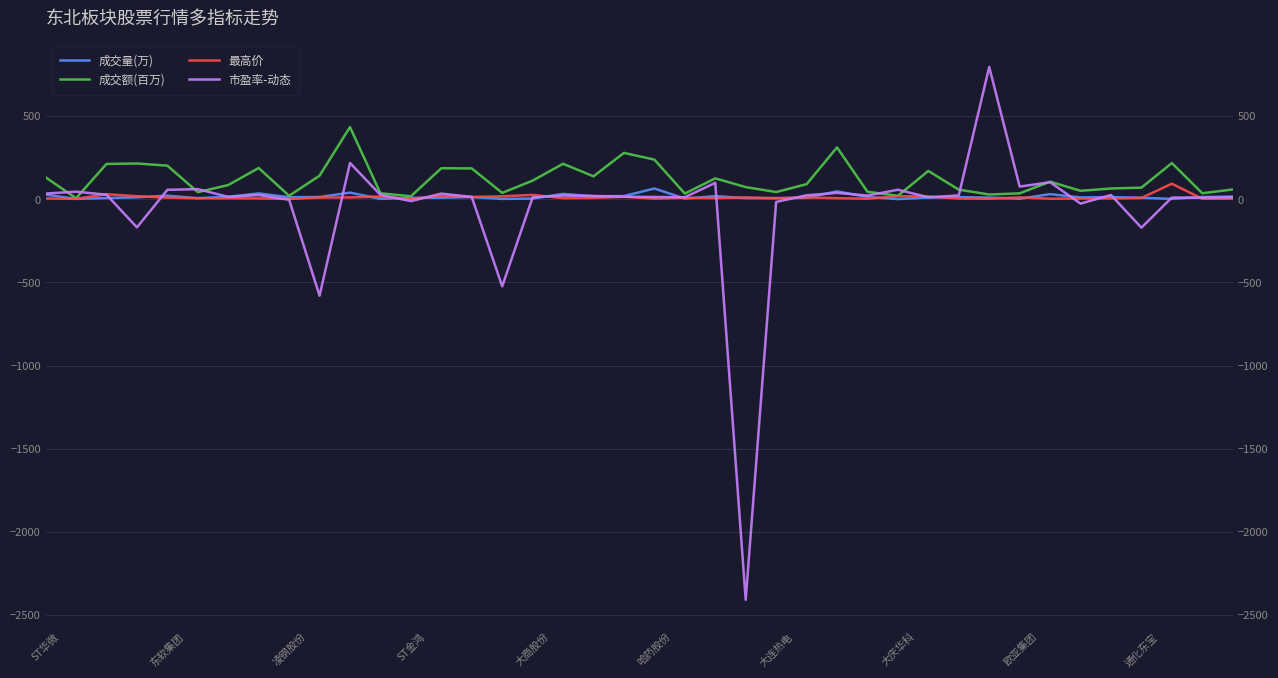

List the labels in order of 成交量(万) value, largest first.

20, 26, 10, 大庆华科, 17, 33, ST华微, 大商股份, 19, 22, 18, 39, 大连热电, 通化东宝, 38, 27, 14, 35, 30, 欧亚集团, ST金鸿, 34, 29, 31, 13, 36, 12, 25, 凌钢股份, 24, 哈药股份, 23, 16, 21, 32, 37, 东软集团, 11, 15, 28